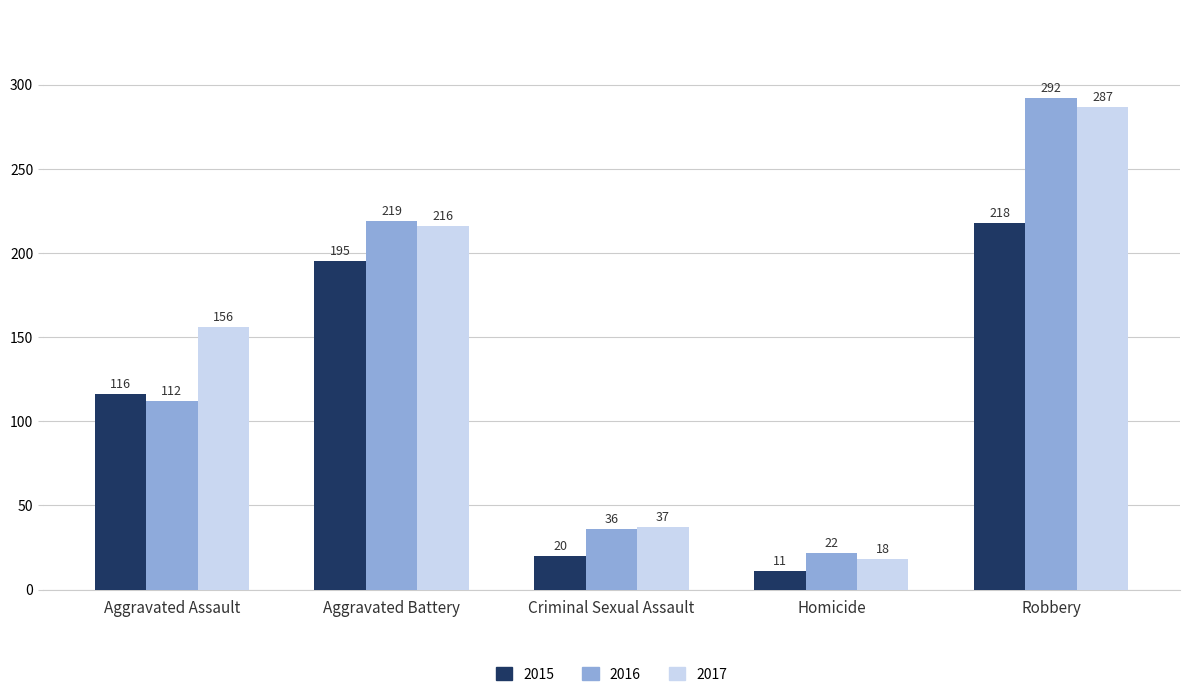

Is the value of 2017 at Robbery greater than the value of 2015 at Criminal Sexual Assault?

Yes